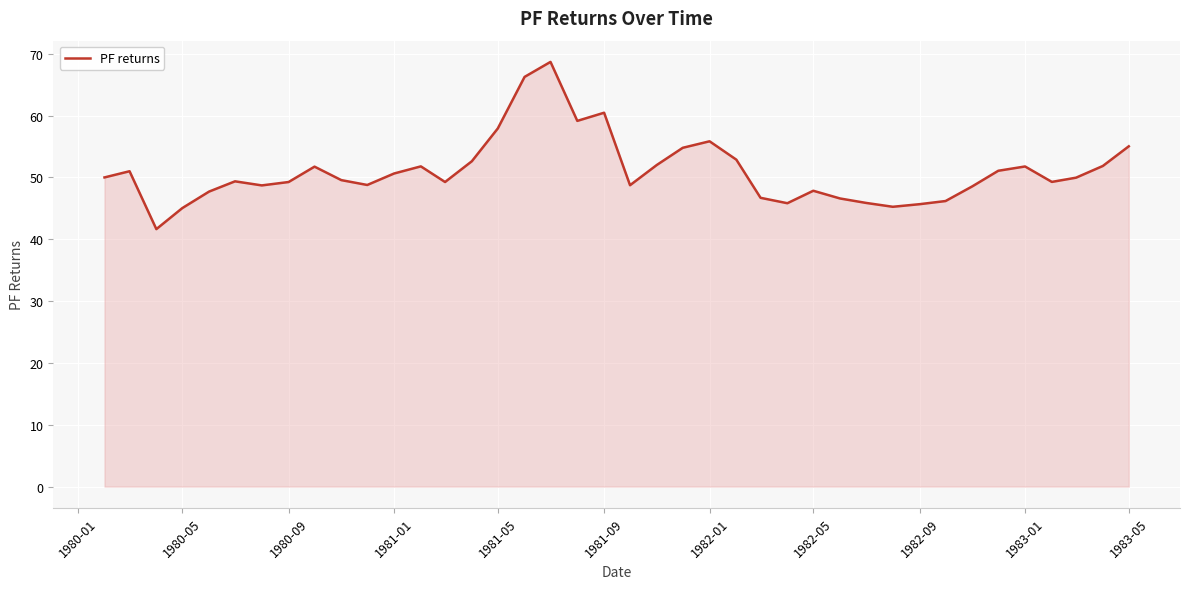

What is the maximum value shown in the chart?

68.7